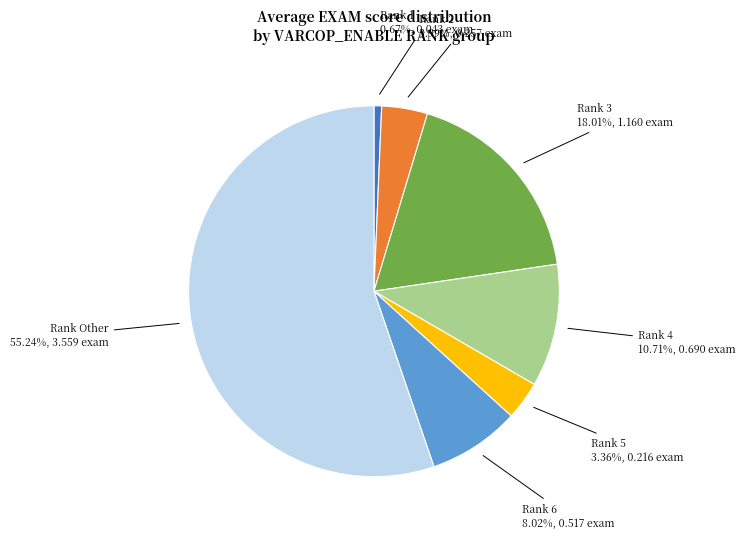

Does any single category account for the majority?

Yes